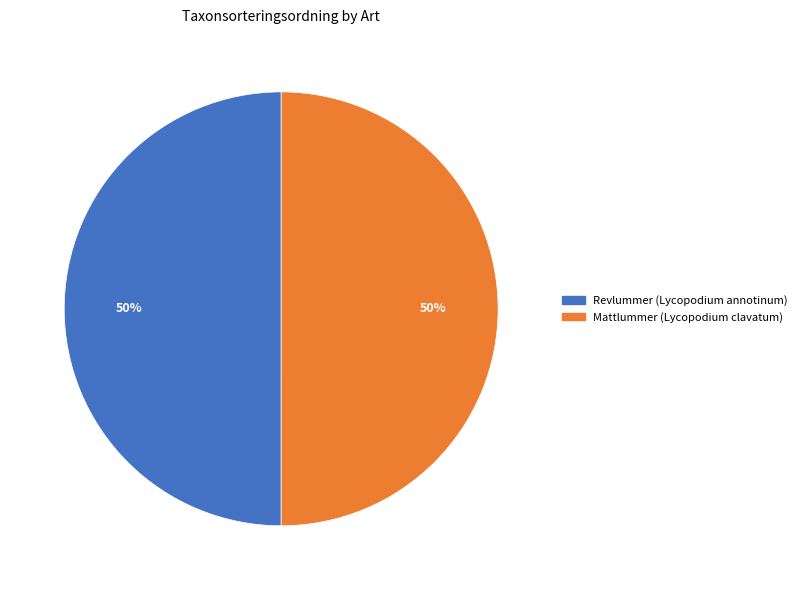

Do Revlummer (Lycopodium annotinum) and Mattlummer (Lycopodium clavatum) together represent more than half of the pie?

Yes